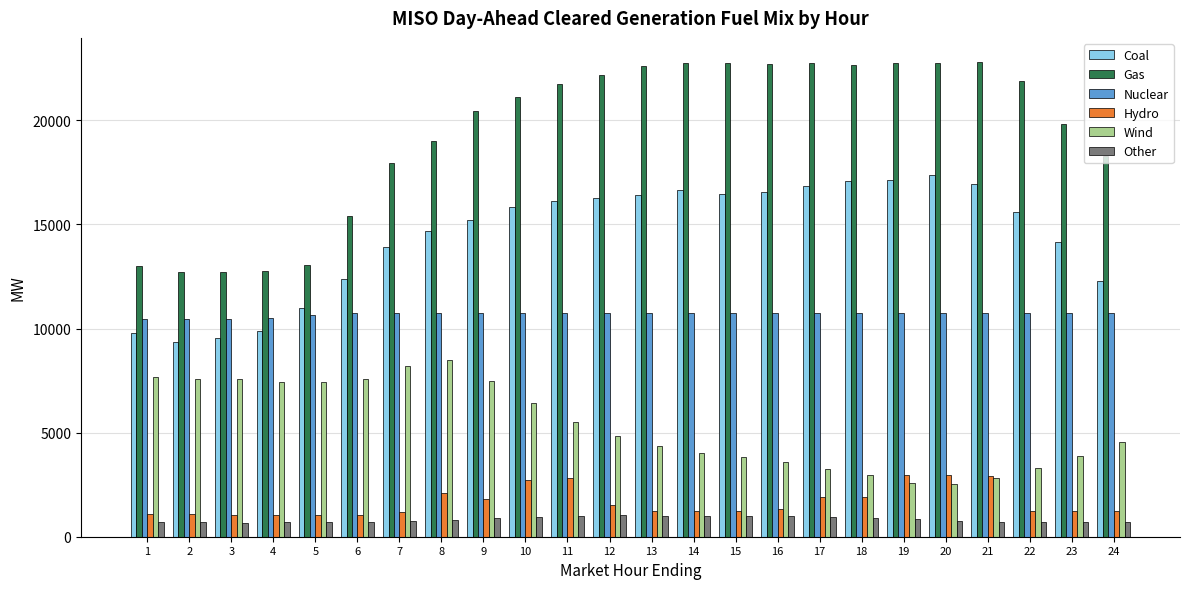

Is it true that Coal equals 16667.1 at 14?

True